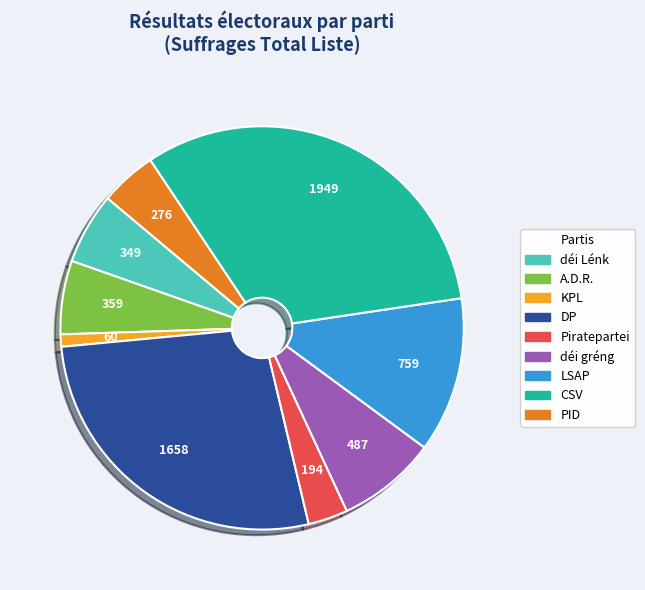

Does PID account for over 50% of the chart?

No